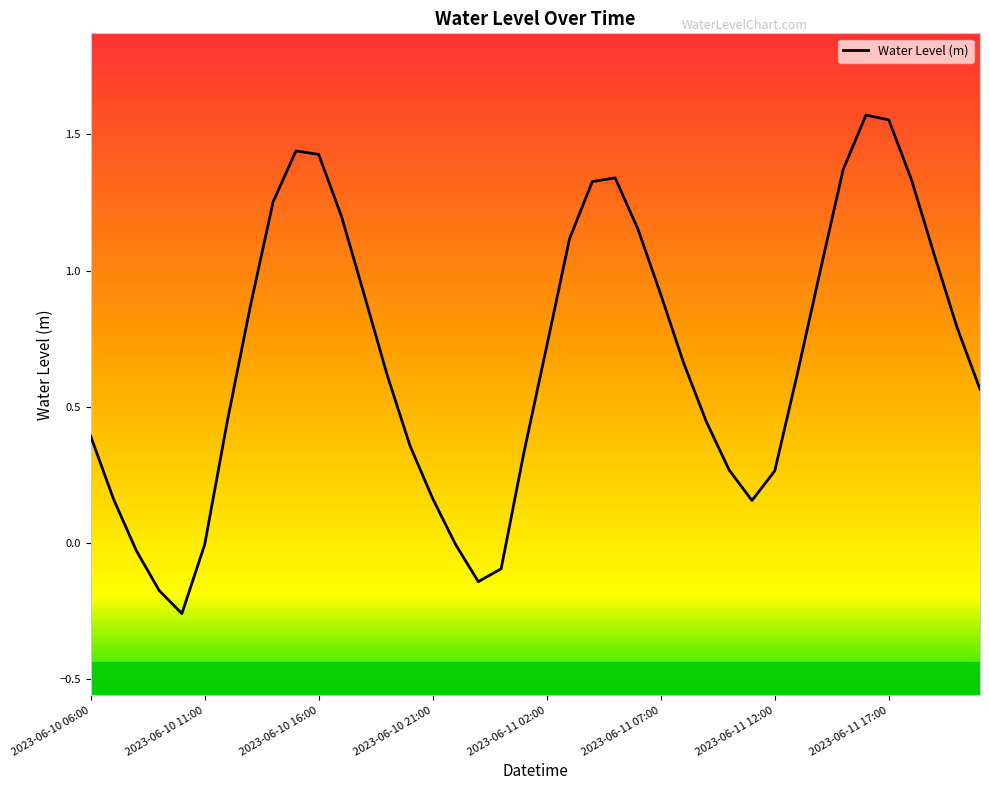

What is the difference between the maximum and minimum values?

1.8